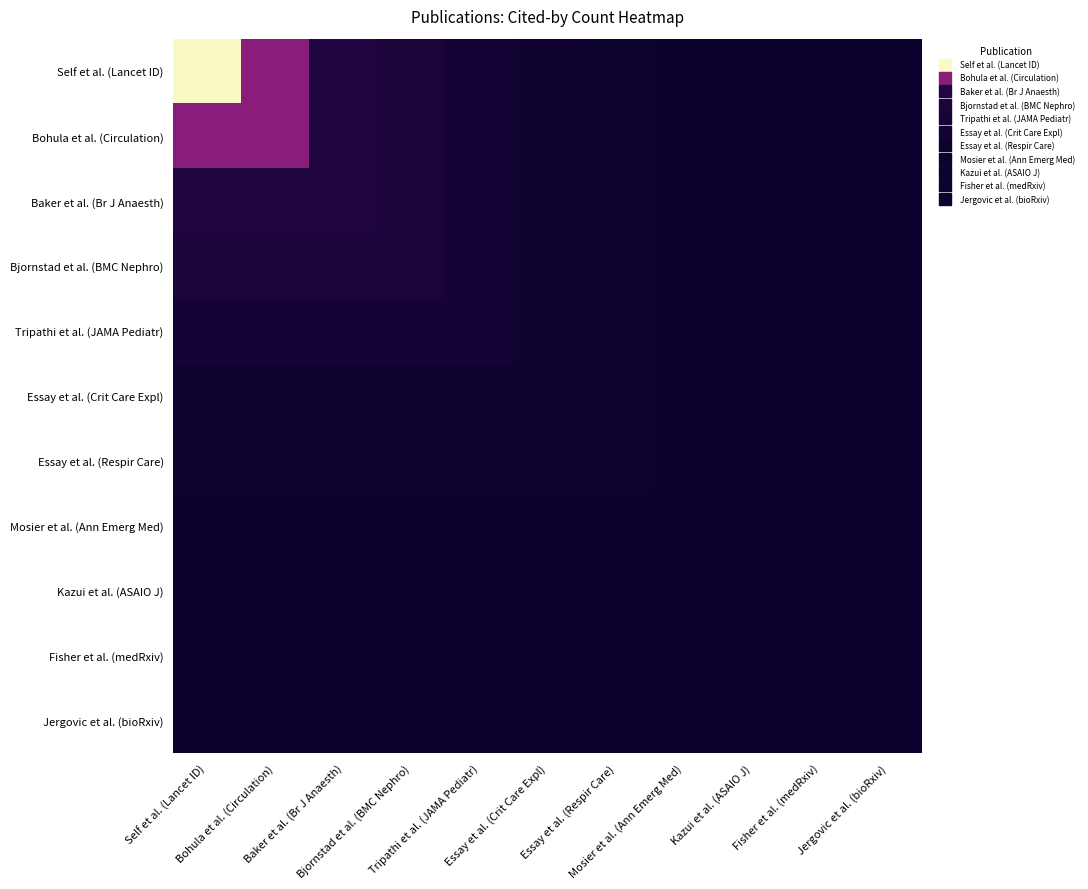

How many categories are shown in the chart?

11